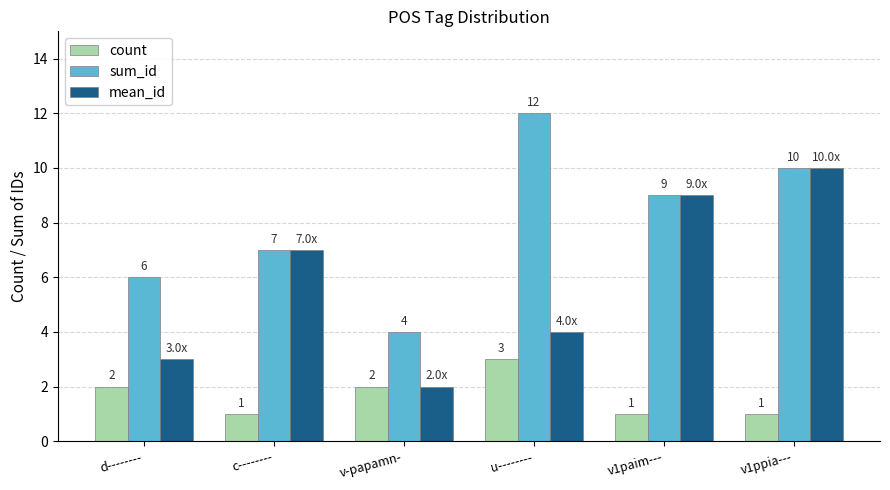

Reading left to right, list all the values displayed in this chart.

count: d--------=2	c--------=1	v-papamn-=2	u--------=3	v1paim---=1	v1ppia---=1
sum_id: d--------=6	c--------=7	v-papamn-=4	u--------=12	v1paim---=9	v1ppia---=10
mean_id: d--------=3	c--------=7	v-papamn-=2	u--------=4	v1paim---=9	v1ppia---=10